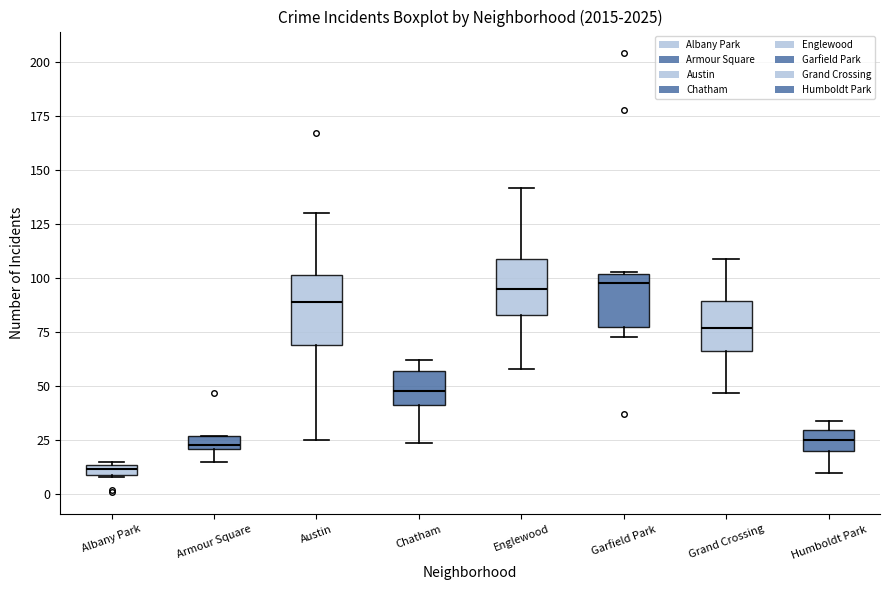

Where does the lower whisker of the box for Humboldt Park end on the y-axis? The values are not printed on the chart, so give them approximately, as read against the axis.

10